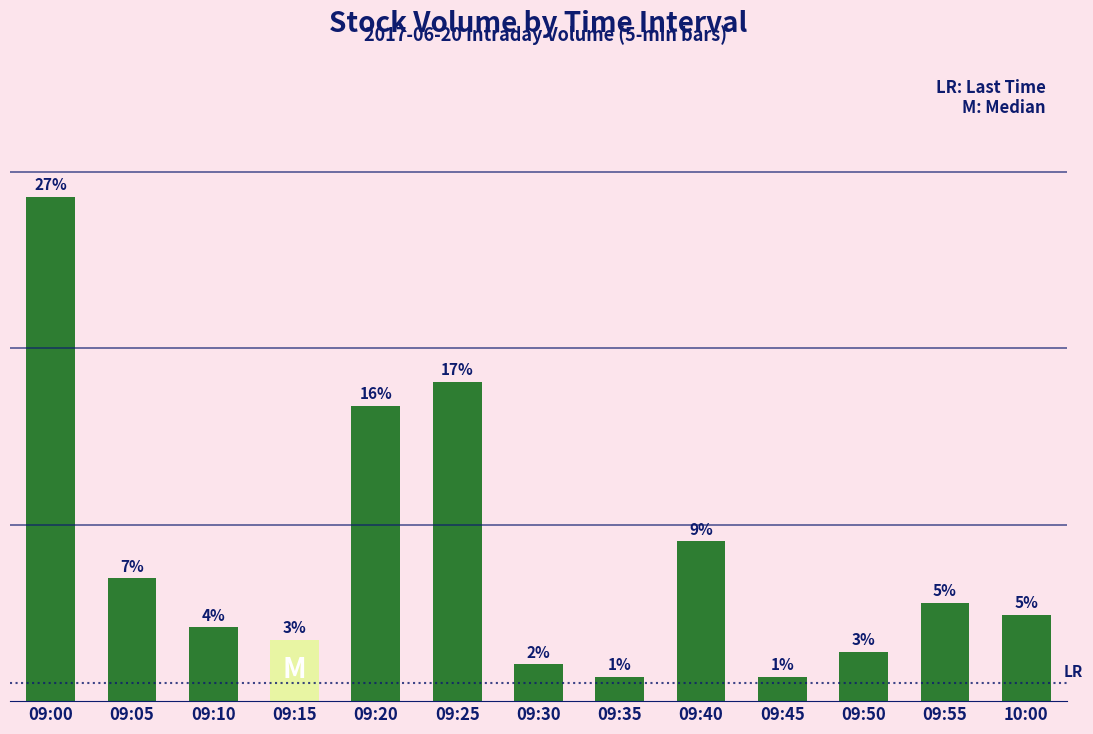

Where does the data first go above 700?

09:00